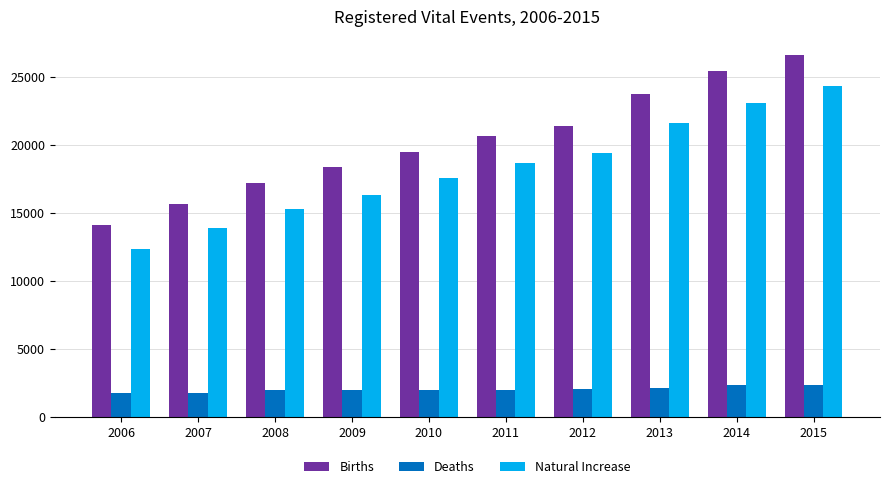

At which label is Natural Increase closest to 18337?

2011